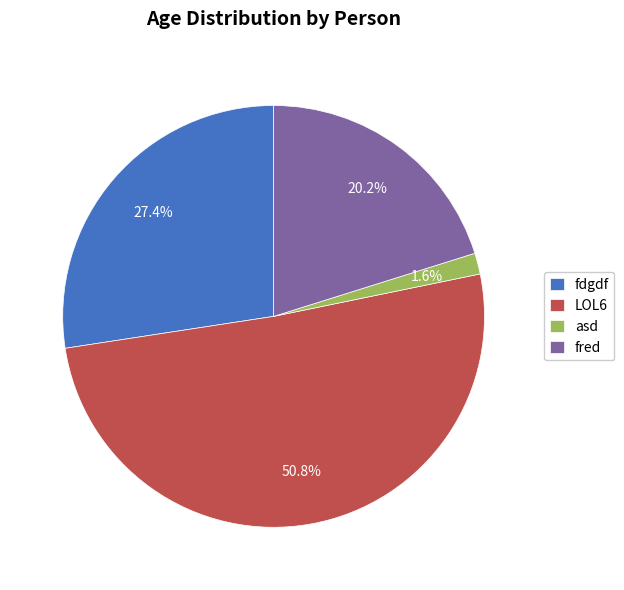

Which has a higher value, fred or asd?

fred